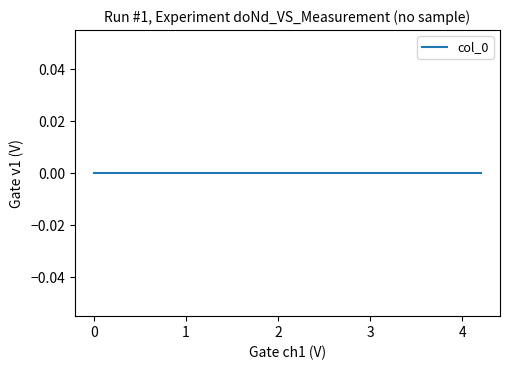

What position from the right is 1.0?

12